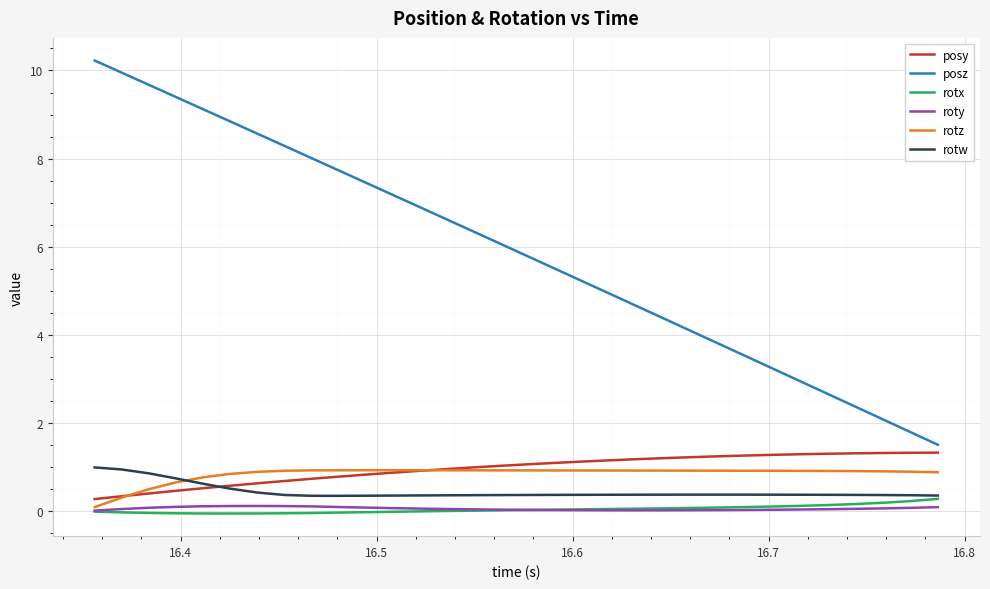

True or false: roty and posz intersect in this chart.

False